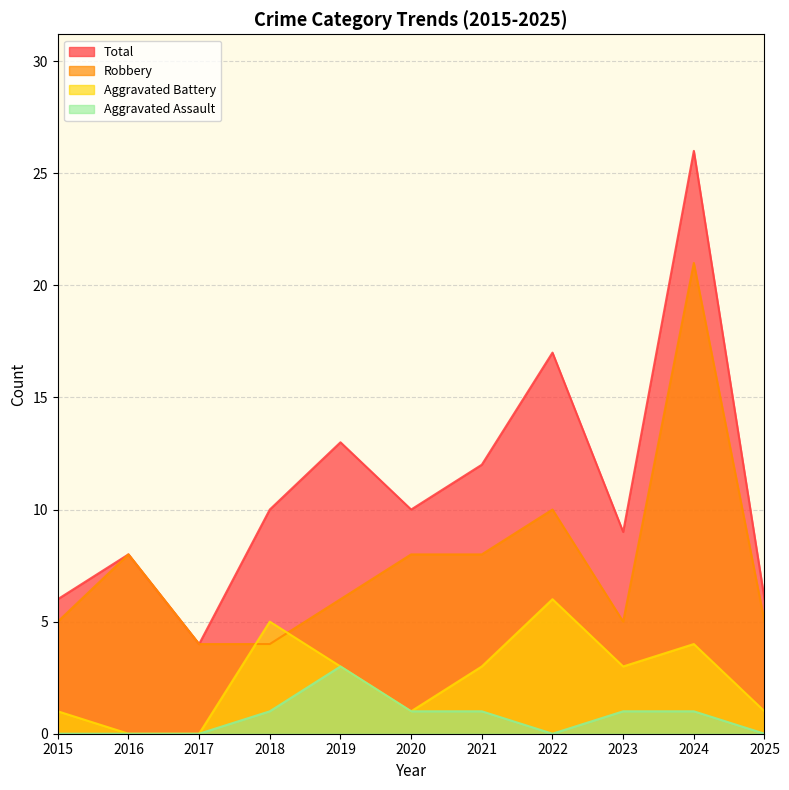

At which category does the chart reach its peak across all series?

2024